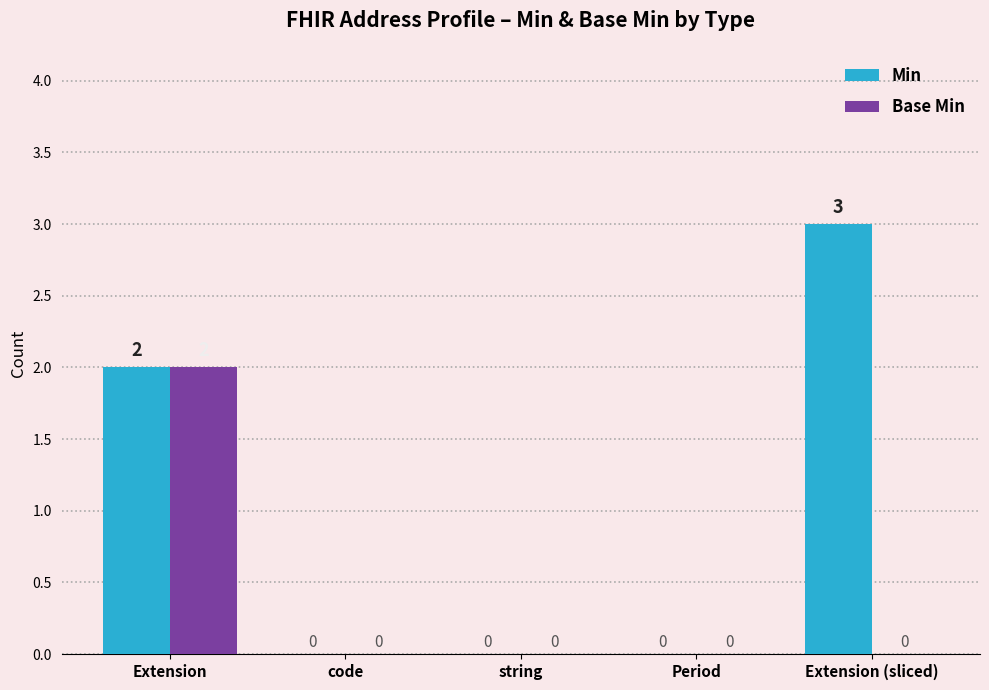

Between string and Extension (sliced), which series saw the biggest shift?

Min